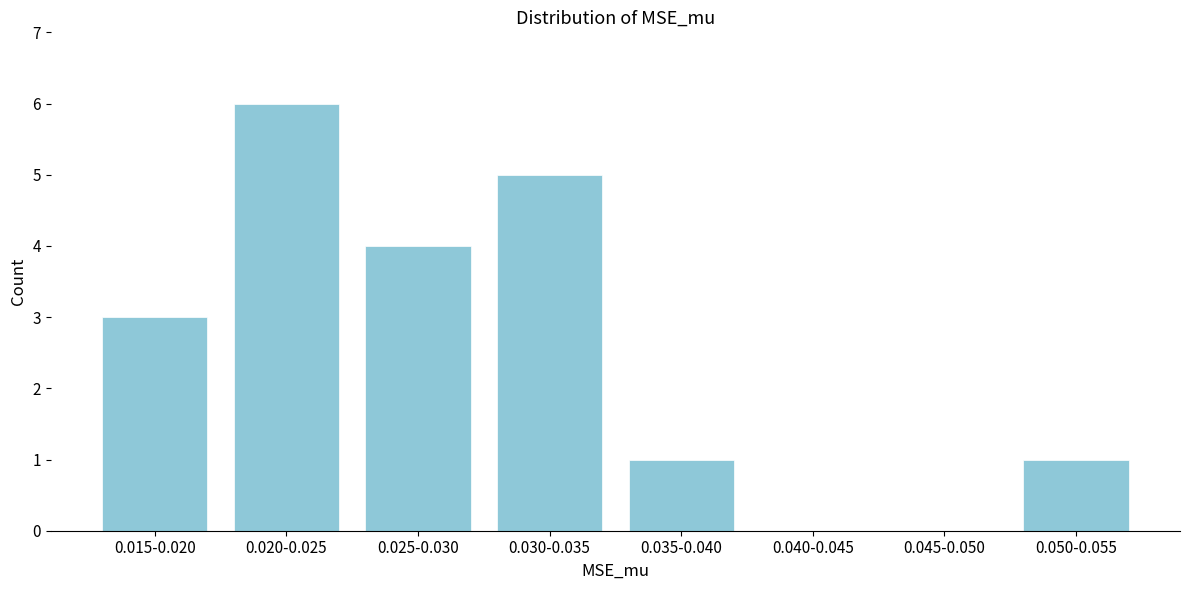

Reading left to right, extract all data points from this chart.

0.015-0.020=3	0.020-0.025=6	0.025-0.030=4	0.030-0.035=5	0.035-0.040=1	0.040-0.045=0	0.045-0.050=0	0.050-0.055=1